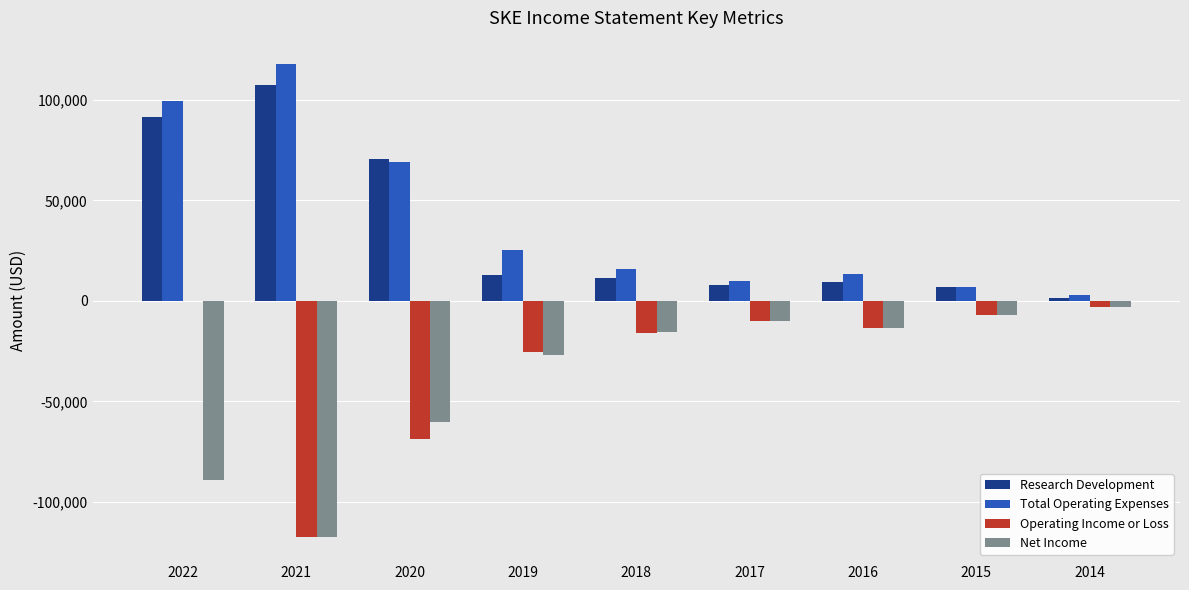

What are all the series names shown in the legend?

Research Development, Total Operating Expenses, Operating Income or Loss, Net Income